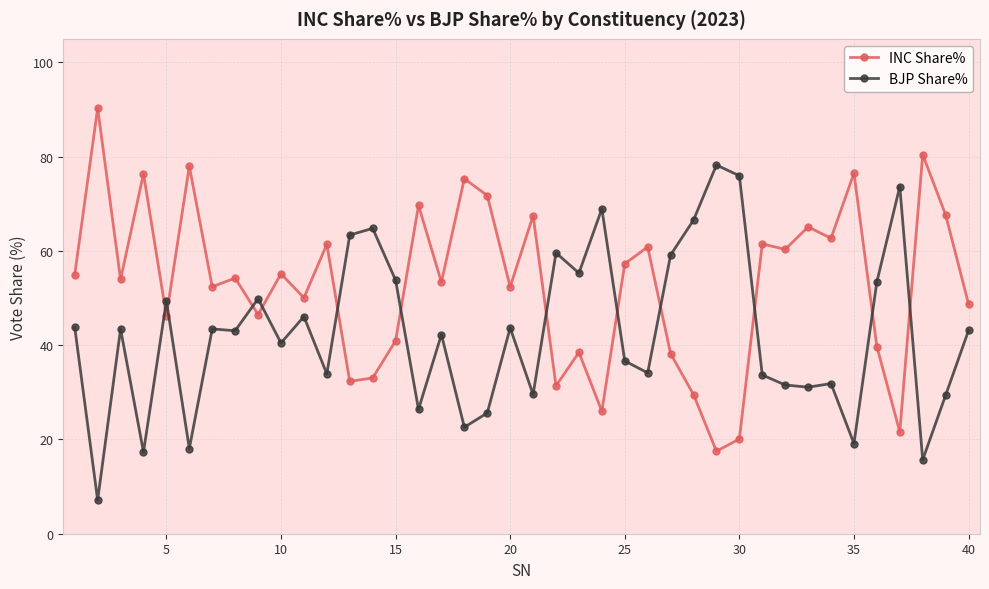

After their last crossing, which series has the higher values: INC Share% or BJP Share%?

INC Share%